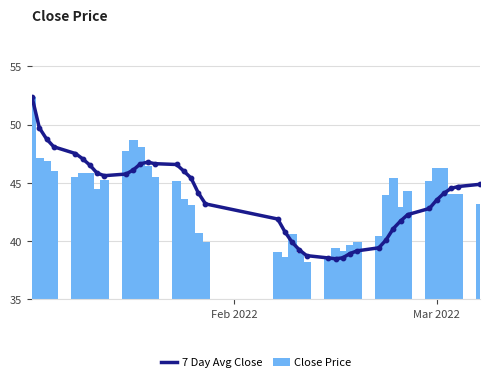

At how many categories does at least one series exceed 40?

33